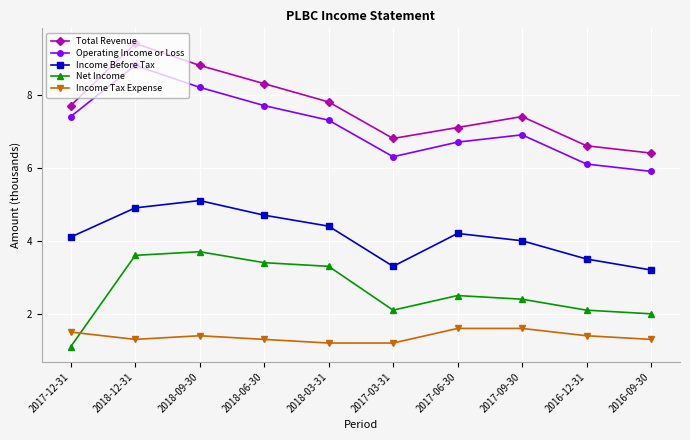

How many interior local valleys does the Net Income series have?

1